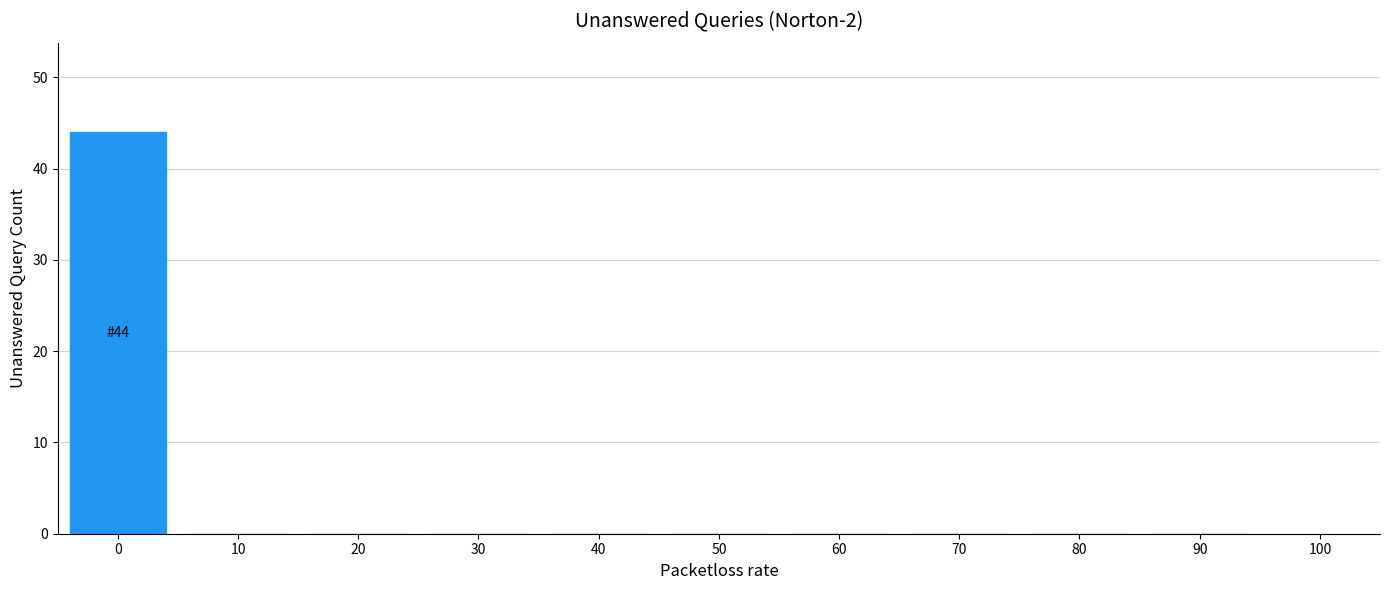

Reading left to right, what are all the values shown in this chart?

0=44	10=0	20=0	30=0	40=0	50=0	60=0	70=0	80=0	90=0